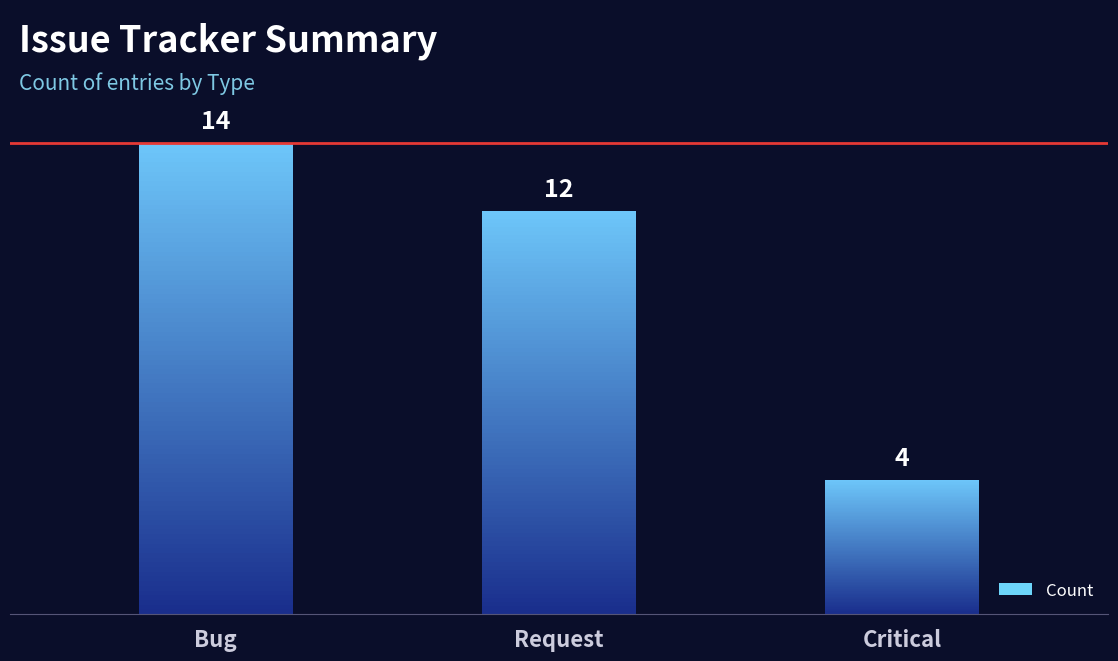

Are the bars grouped side by side (vs. stacked)?

No